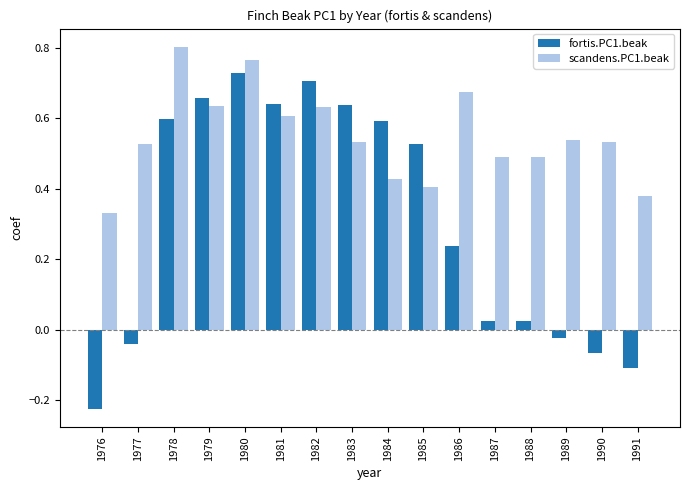

What is the difference between the maximum and minimum values in the fortis.PC1.beak series?

1.0